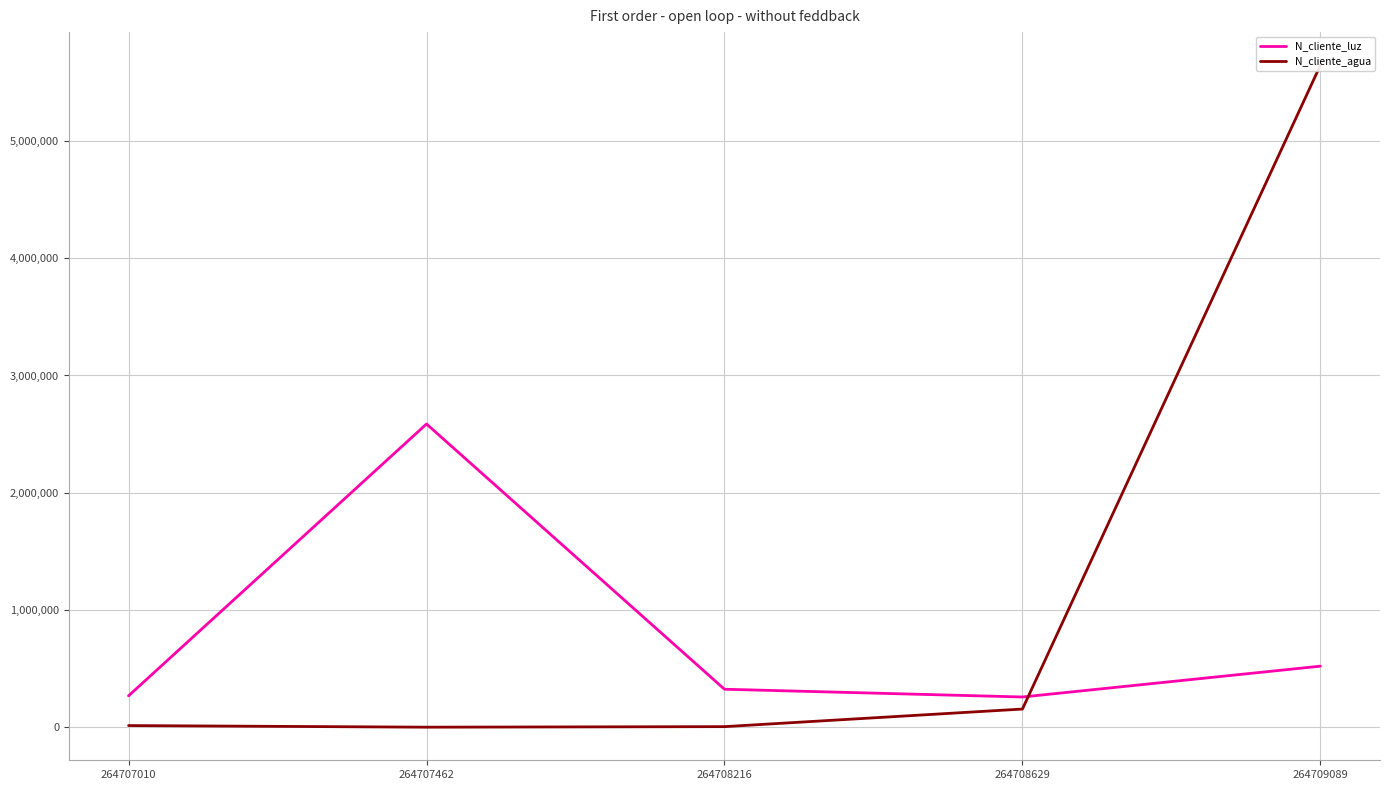

Which has a higher value, 264709089 or 264707010?

264709089